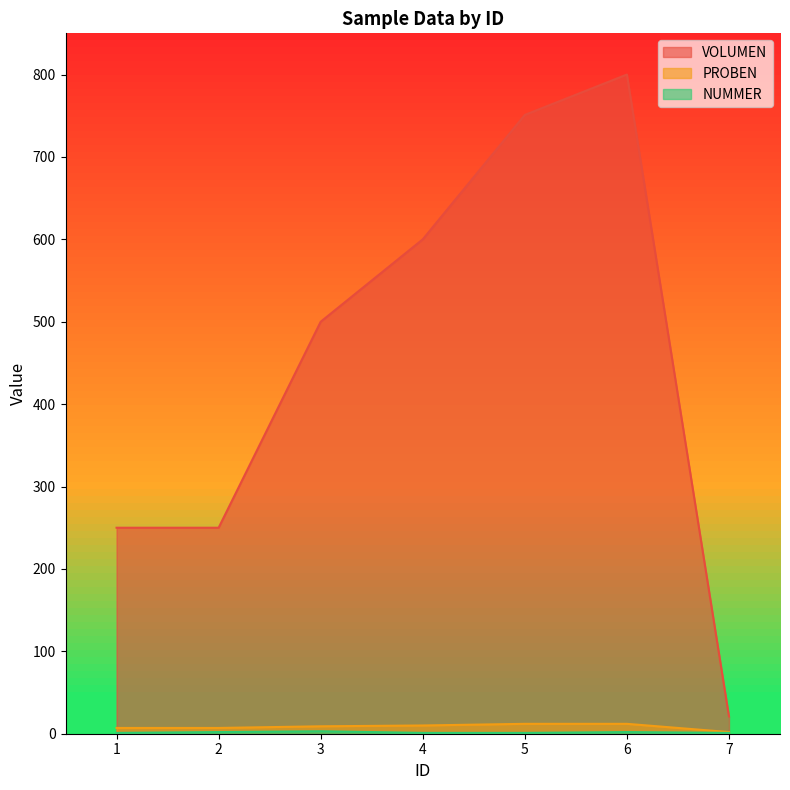

What is the sum of the NUMMER values at 5 and 7?

2